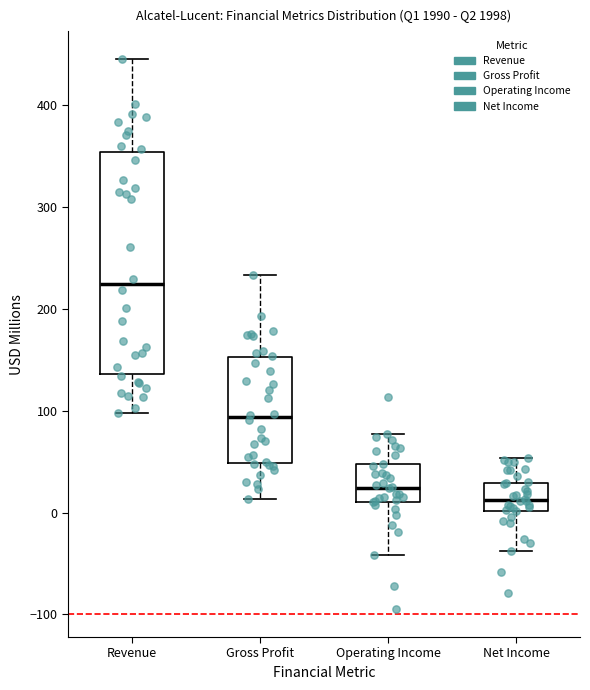

Where is the lower edge of the box for Net Income on the y-axis? The values are not printed on the chart, so give them approximately, as read against the axis.

0